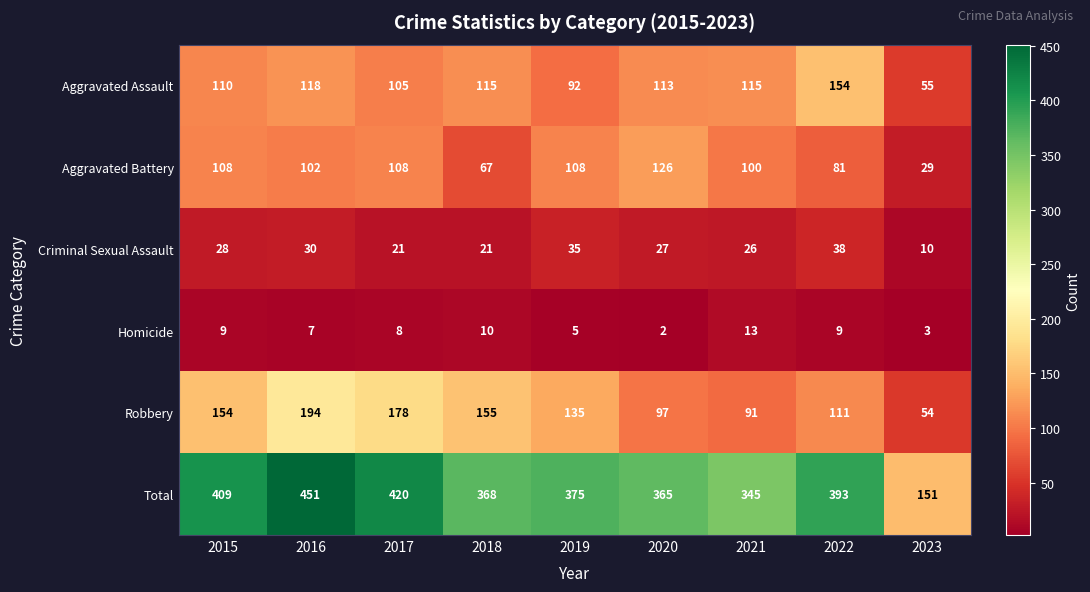

What is the greatest value displayed?

451